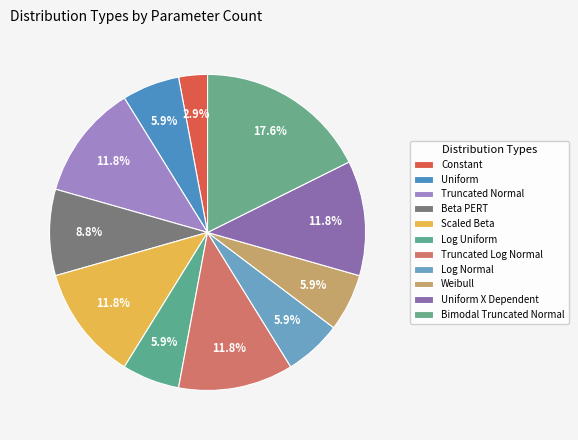

Rank the categories by value from highest to lowest.

Bimodal Truncated Normal, Truncated Normal, Scaled Beta, Truncated Log Normal, Uniform X Dependent, Beta PERT, Uniform, Log Uniform, Log Normal, Weibull, Constant